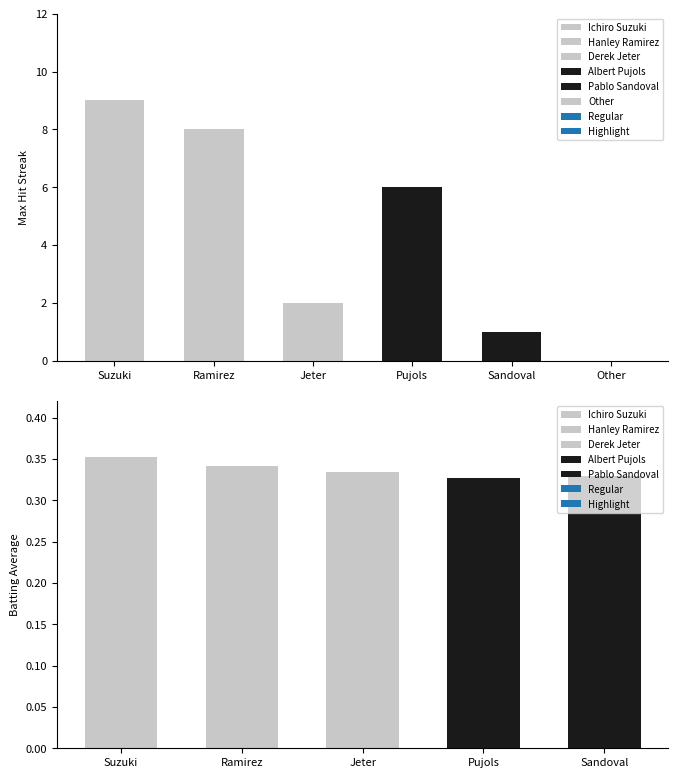

List the labels in order of Max Streak value, smallest first.

Other, Pablo Sandoval, Derek Jeter, Albert Pujols, Hanley Ramirez, Ichiro Suzuki